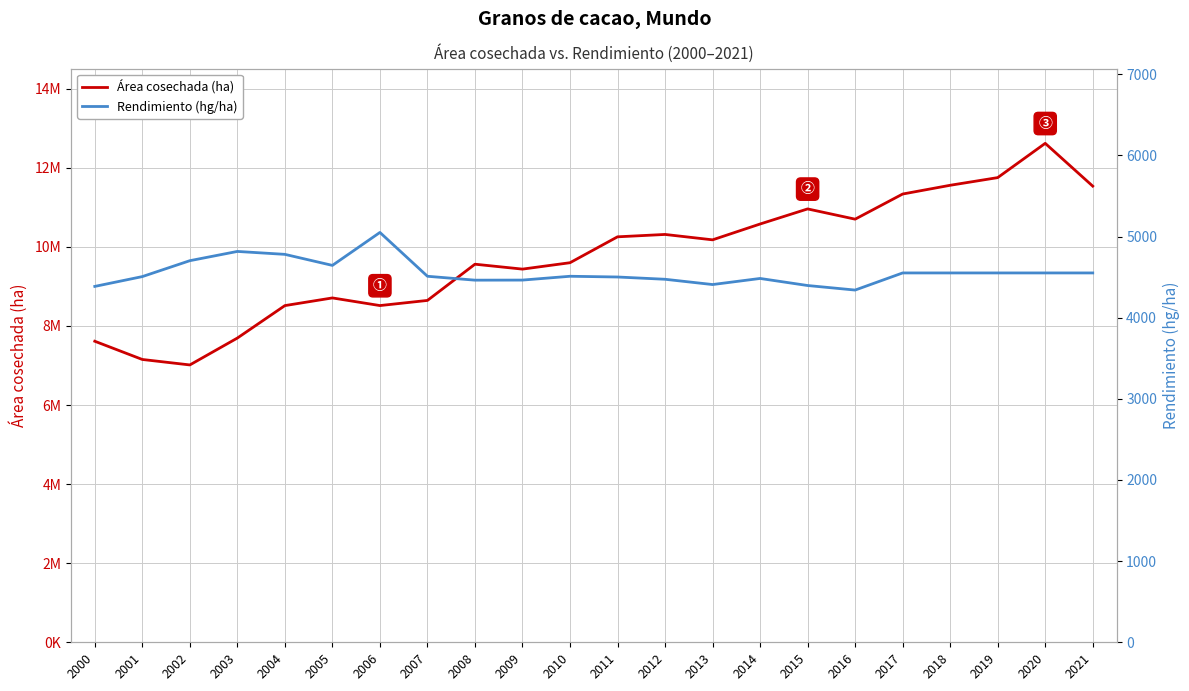

Is it true that Rendimiento (hg/ha) equals 4385 at 2000?

True